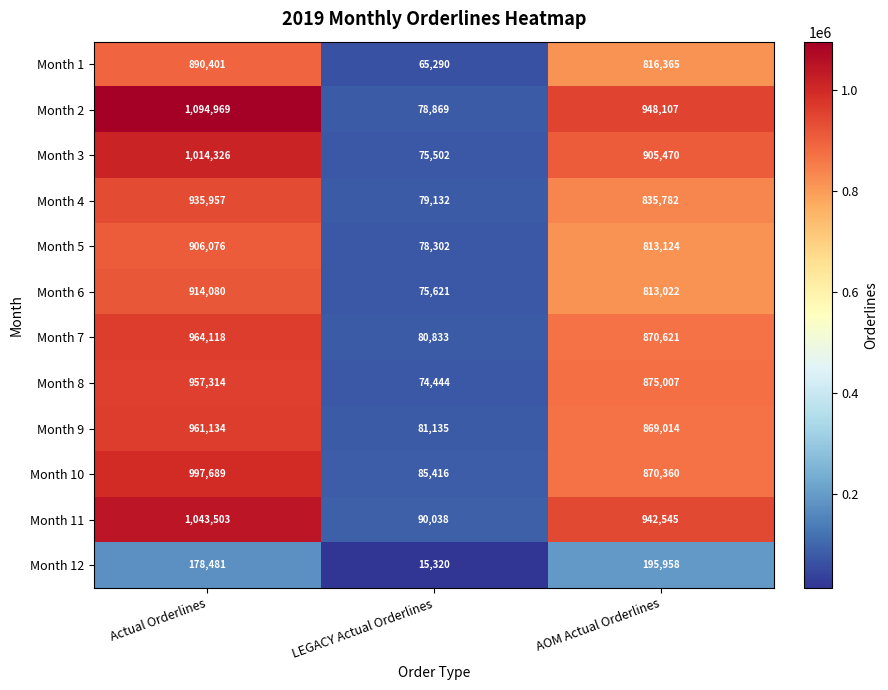

Where is Month 1 nearest to the value 477845?

AOM Actual Orderlines